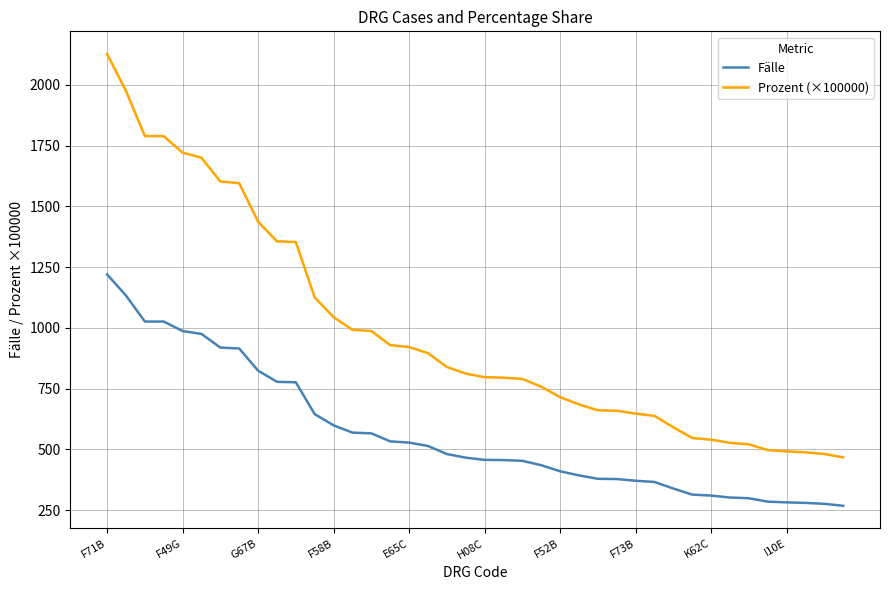

Rank the series by their average value, from highest to lowest.

Prozent (×100000), Fälle